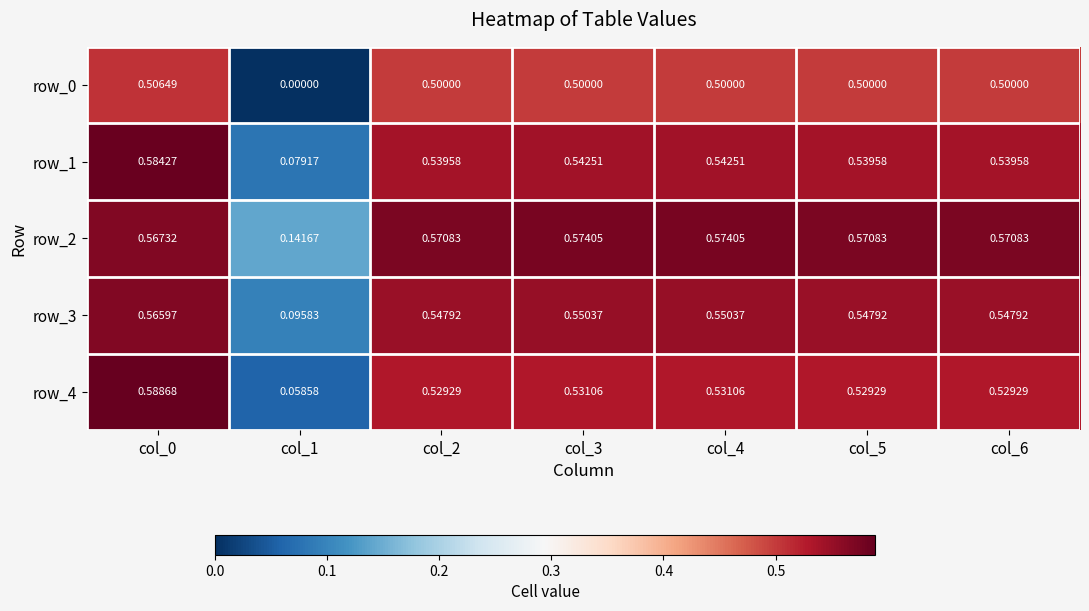

What is the sum of all row_1 values?

3.4